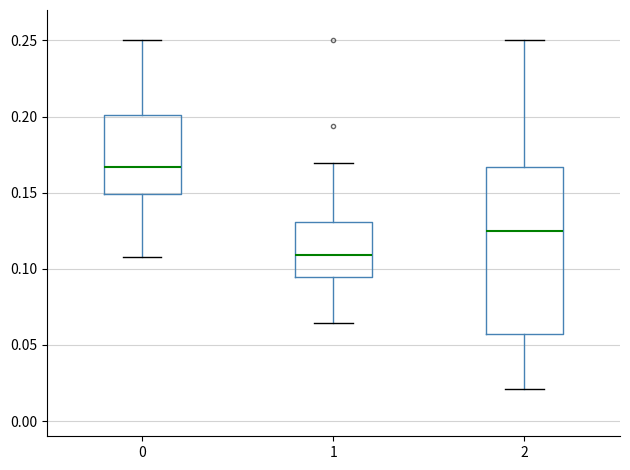

Reading left to right, read every box against the y-axis: the position of its median line, the range the box covers, and the ends of its whiskers. The values are not printed on the chart, so give them approximately, as read against the axis.

0: median 0.165, box 0.150 to 0.200, whiskers 0.110 to 0.250
1: median 0.110, box 0.095 to 0.130, whiskers 0.065 to 0.170
2: median 0.125, box 0.055 to 0.165, whiskers 0.020 to 0.250